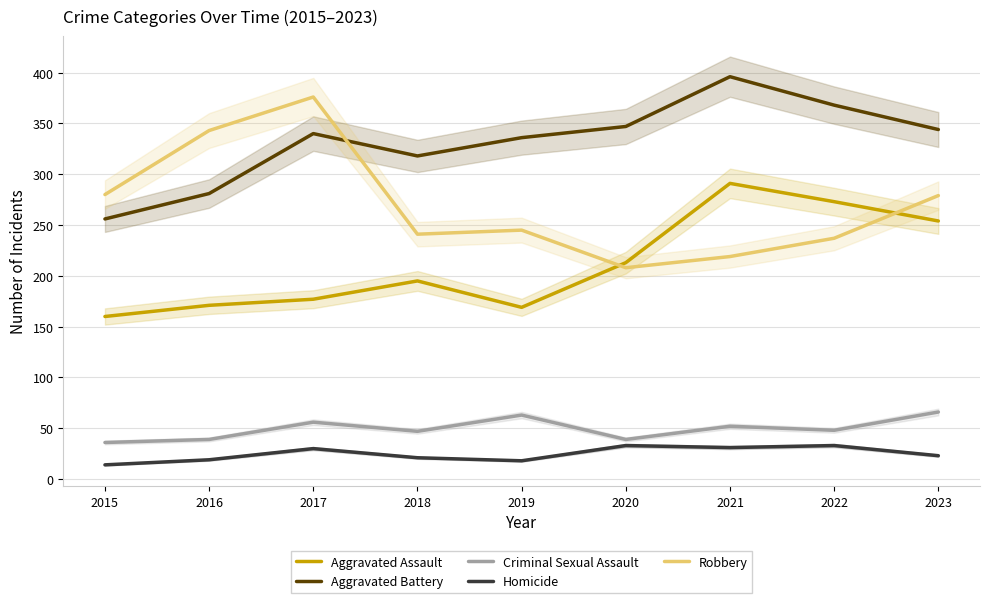

Reading left to right, transcribe all the data shown in this chart.

Aggravated Assault: 2015=160	2016=171	2017=177	2018=195	2019=169	2020=213	2021=291	2022=273	2023=254
Aggravated Battery: 2015=256	2016=281	2017=340	2018=318	2019=336	2020=347	2021=396	2022=368	2023=344
Criminal Sexual Assault: 2015=36	2016=39	2017=56	2018=47	2019=63	2020=39	2021=52	2022=48	2023=66
Homicide: 2015=14	2016=19	2017=30	2018=21	2019=18	2020=33	2021=31	2022=33	2023=23
Robbery: 2015=280	2016=343	2017=376	2018=241	2019=245	2020=208	2021=219	2022=237	2023=279